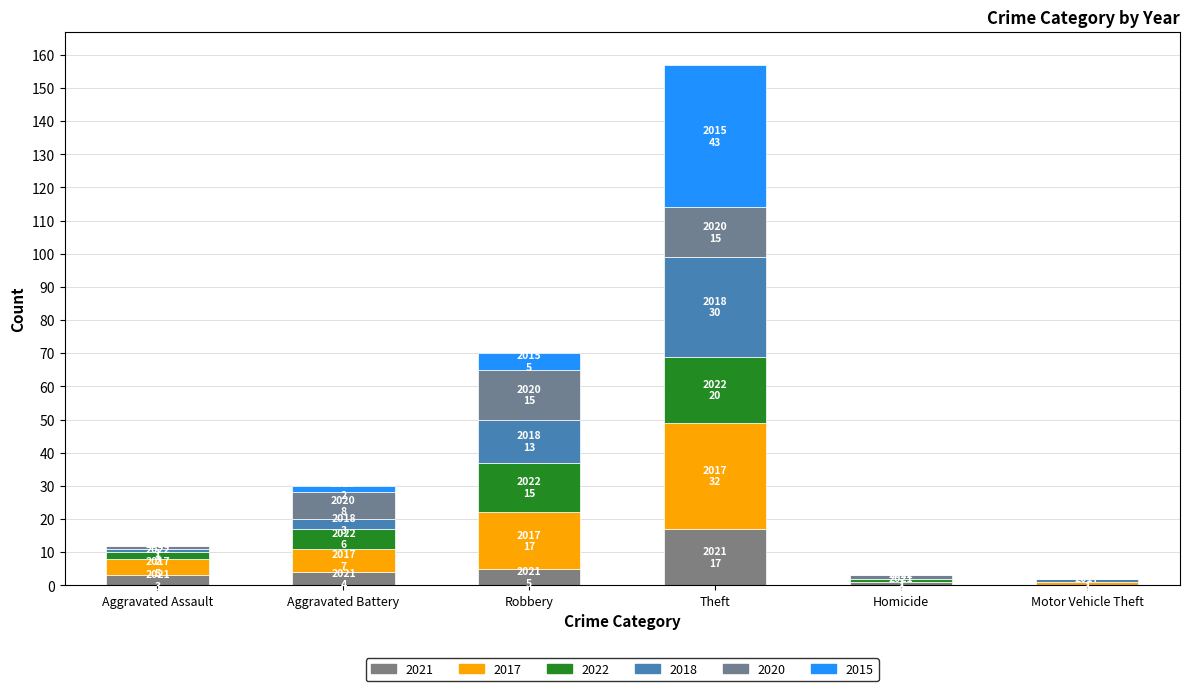

Count the number of categories in the chart.

6